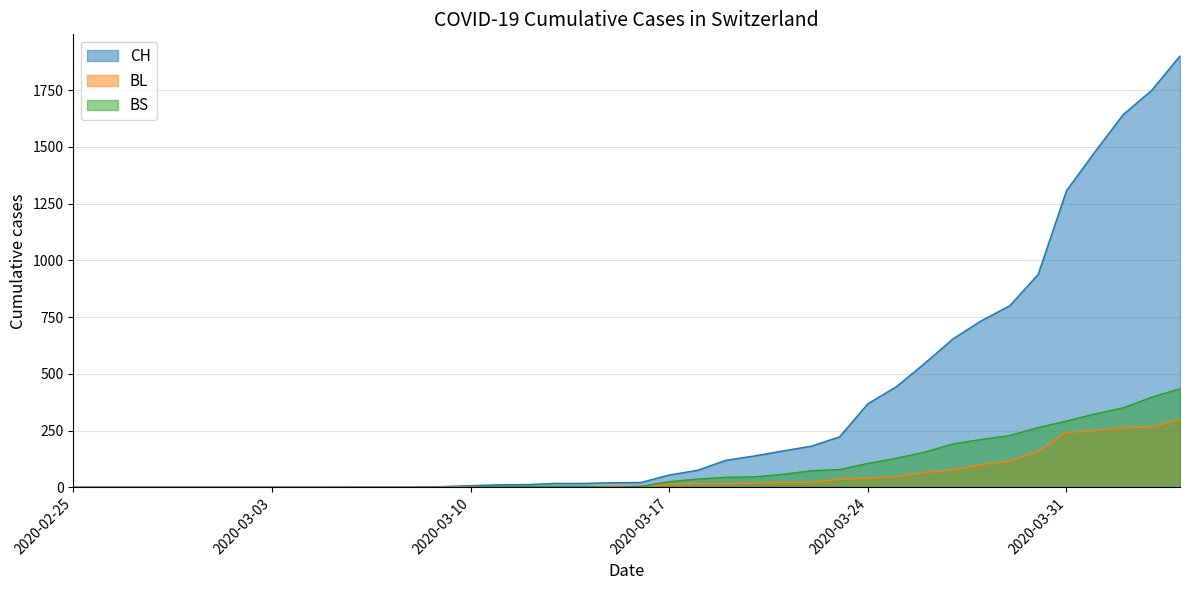

True or false: BS and CH intersect in this chart.

False